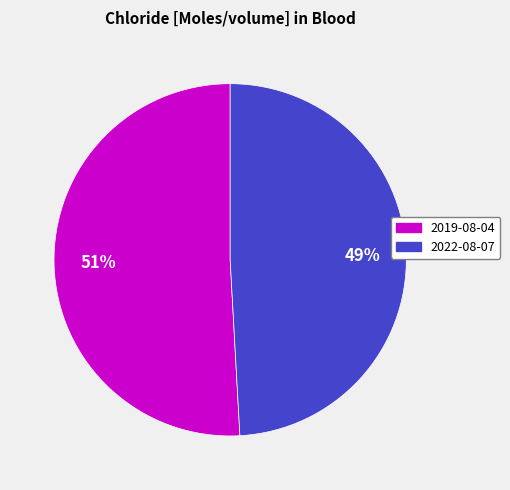

Between 2019-08-04 and 2022-08-07, which is larger?

2019-08-04